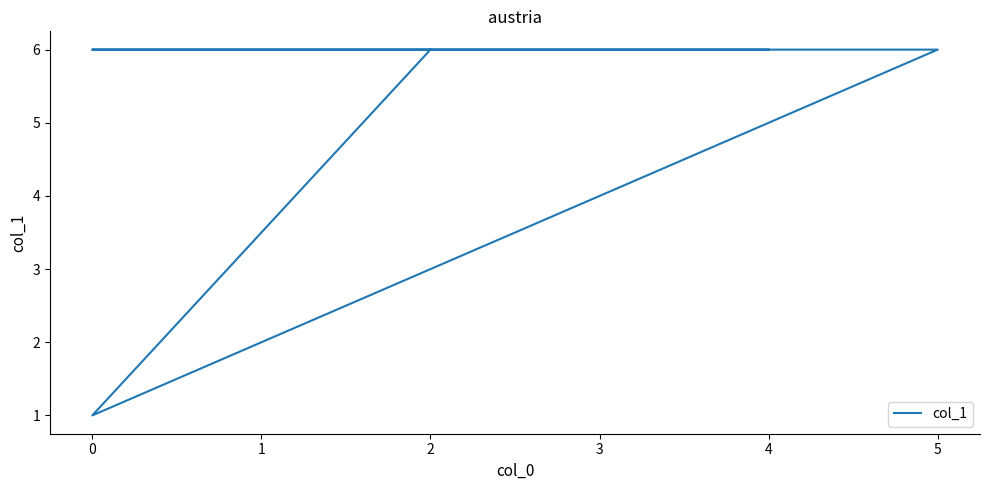

What is the difference between the values at 1 and 5?

2